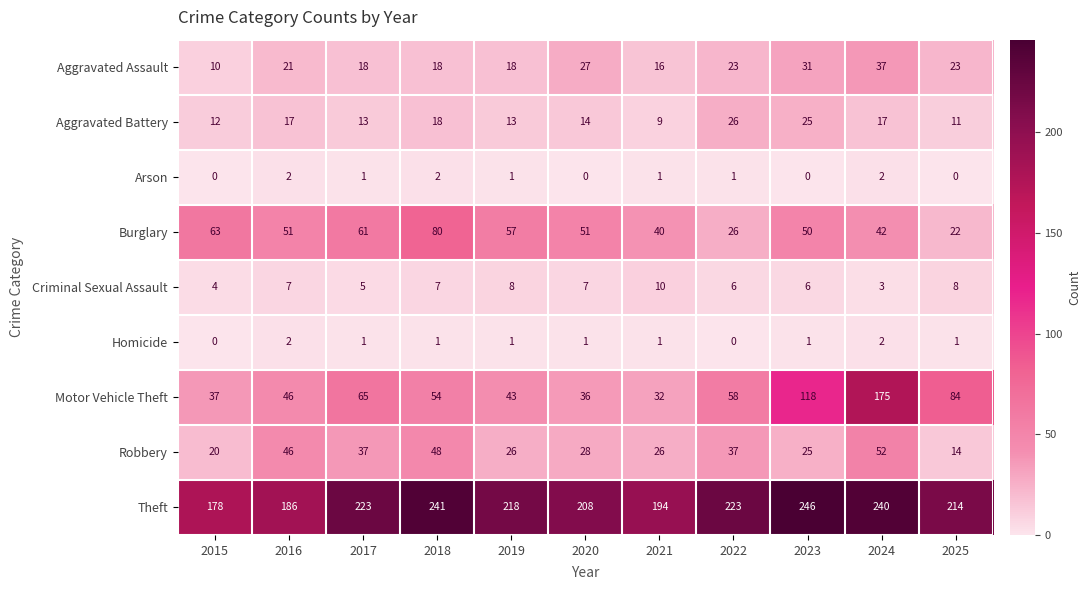

Which series has the largest total across all categories?

Theft